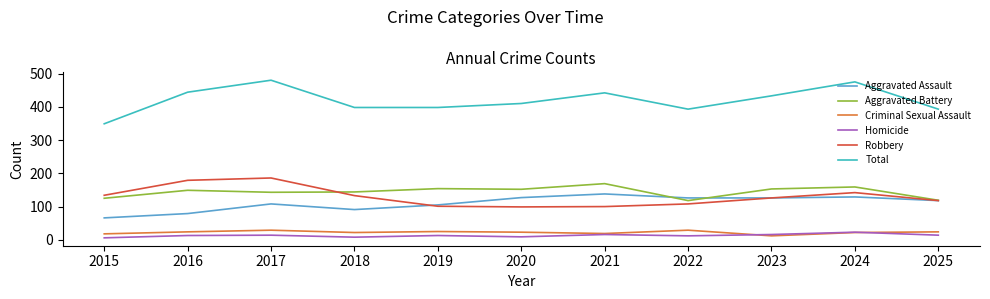

True or false: Aggravated Battery and Total intersect in this chart.

False